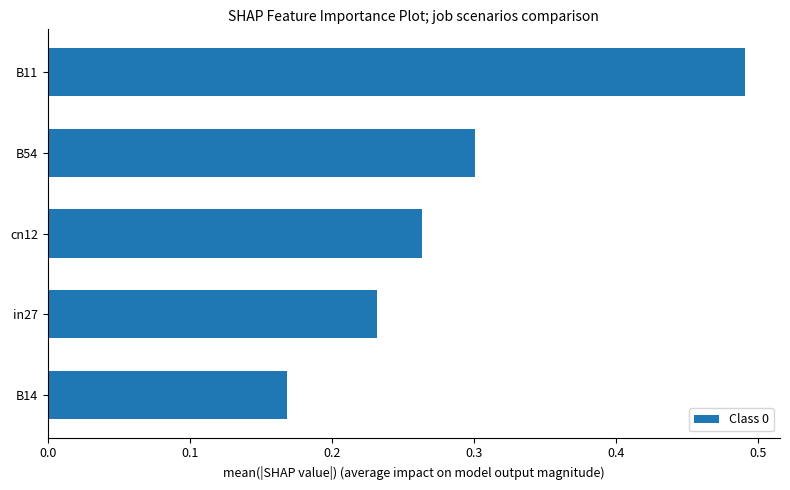

At which category does the chart reach its peak across all series?

B11